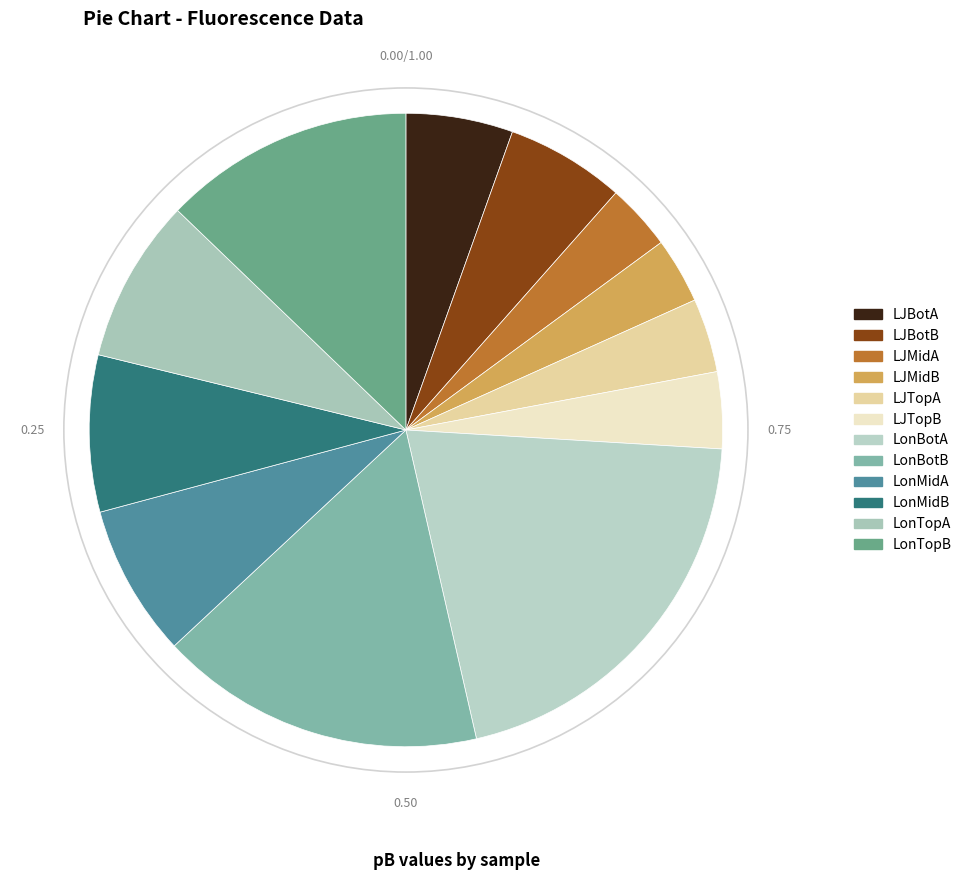

How much of the chart is everything except LonMidA?

92.2%